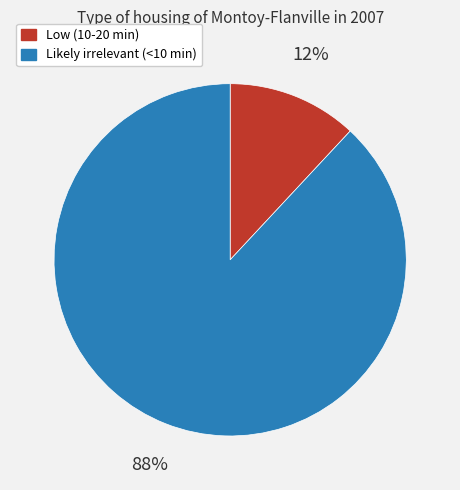

What percentage is the Low (10-20 min) slice, to the nearest percent?

12%